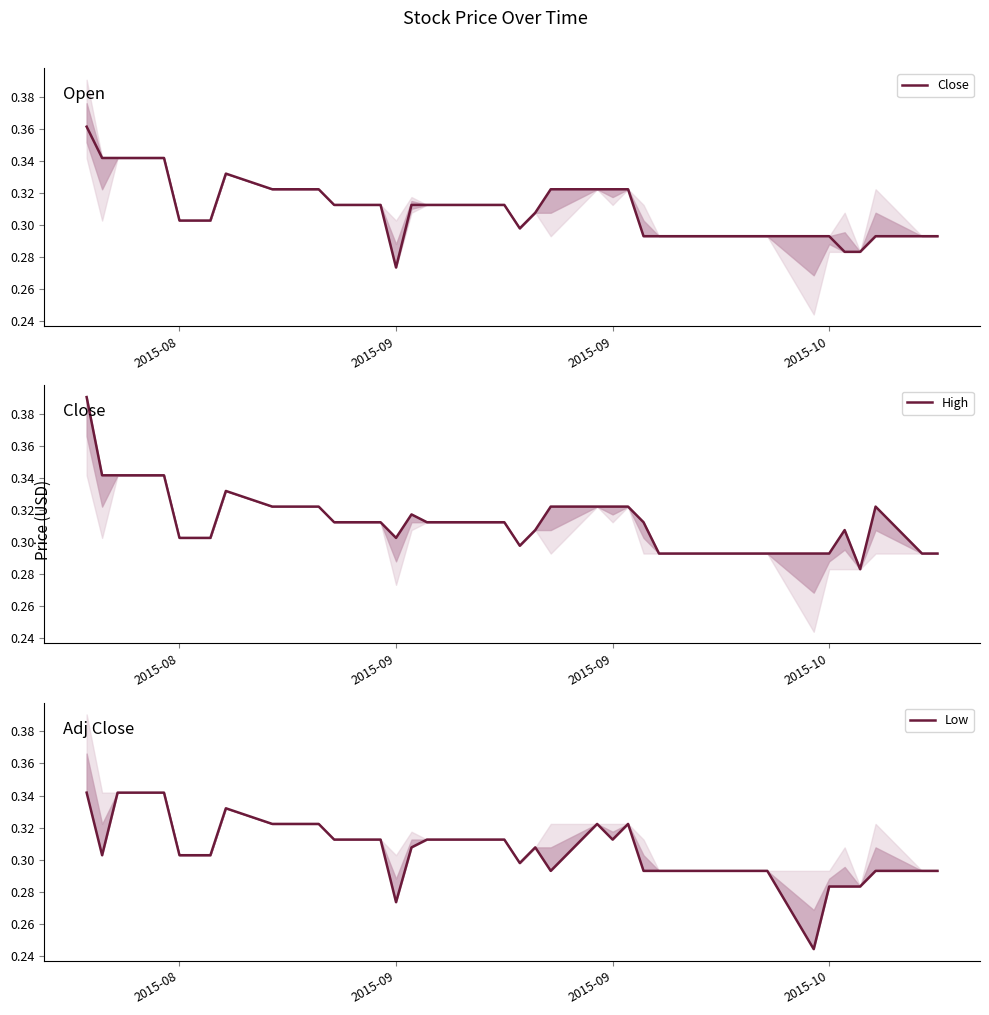

The High series shows 0.2 at 7. True or false?

False